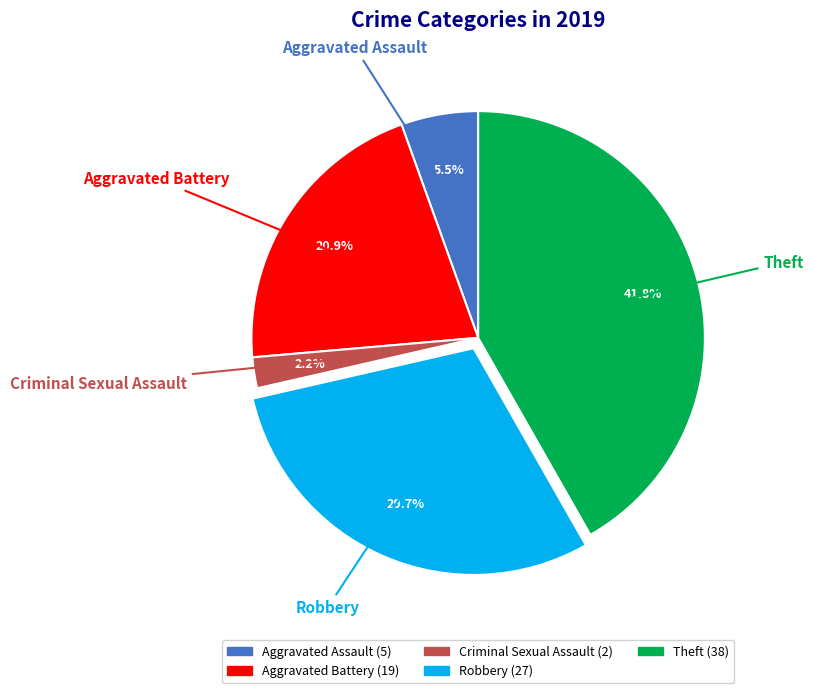

To the nearest percent, what is the combined percentage of Theft and Robbery?

71%